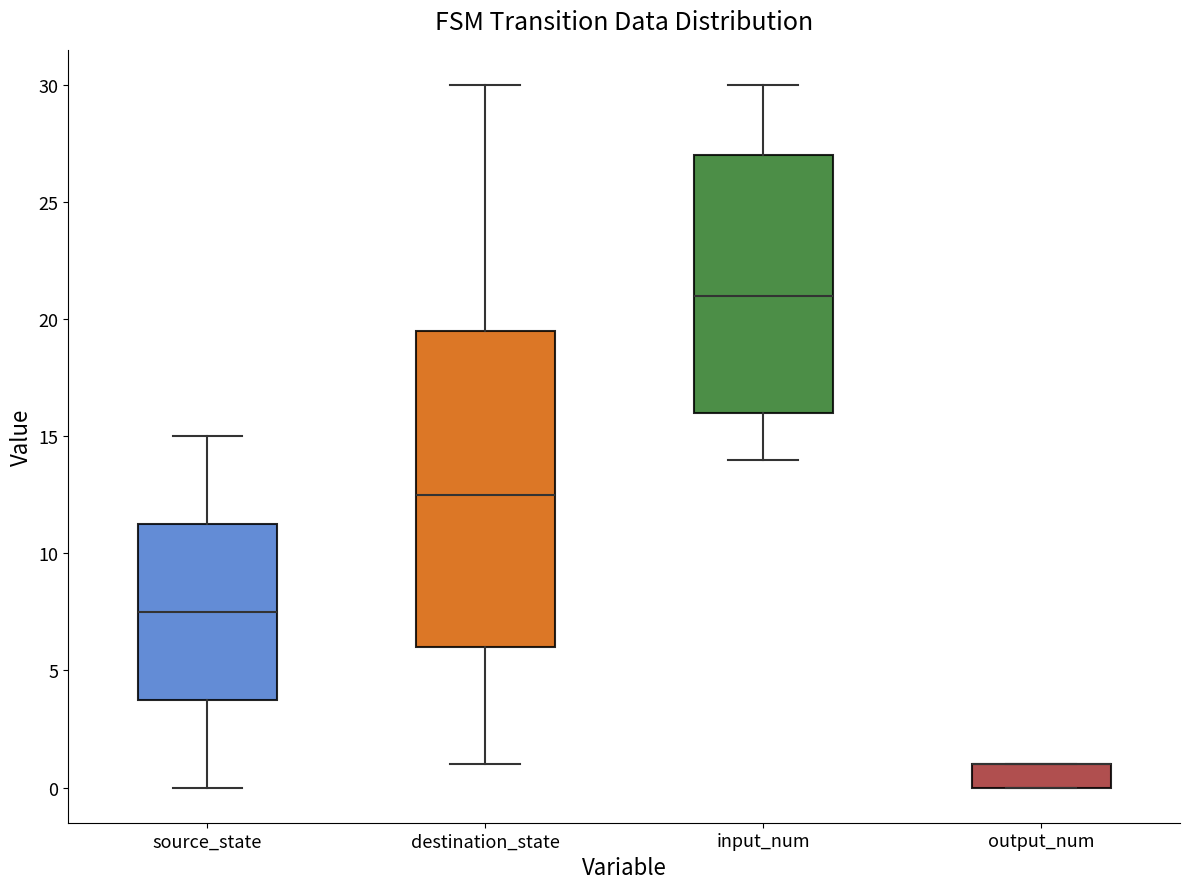

Reading left to right, transcribe this box plot: for each box, give where its median line is, the range the box spans, and where its two whiskers end, as read against the y-axis. The values are not printed on the chart, so give them approximately, as read against the axis.

source_state: median 7.5, box 4.0 to 11.5, whiskers 0.0 to 15.0
destination_state: median 12.5, box 6.0 to 19.5, whiskers 1.0 to 30.0
input_num: median 21.0, box 16.0 to 27.0, whiskers 14.0 to 30.0
output_num: median 1.0 (drawn on the box's upper edge), box 0.0 to 1.0, whiskers 0.0 to 1.0